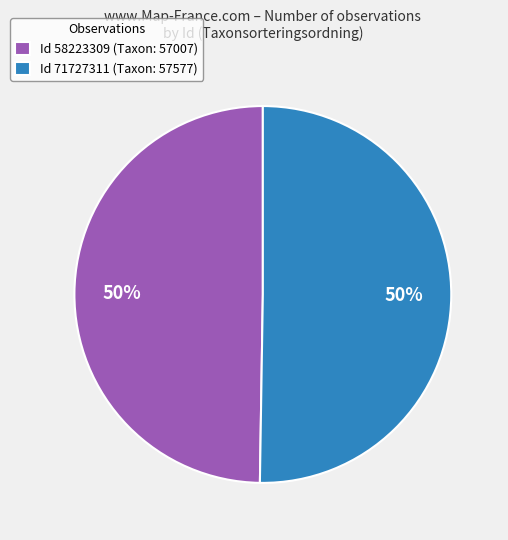

To the nearest percent, what is the combined percentage of Id 71727311 (Taxon: 57577) and Id 58223309 (Taxon: 57007)?

100%